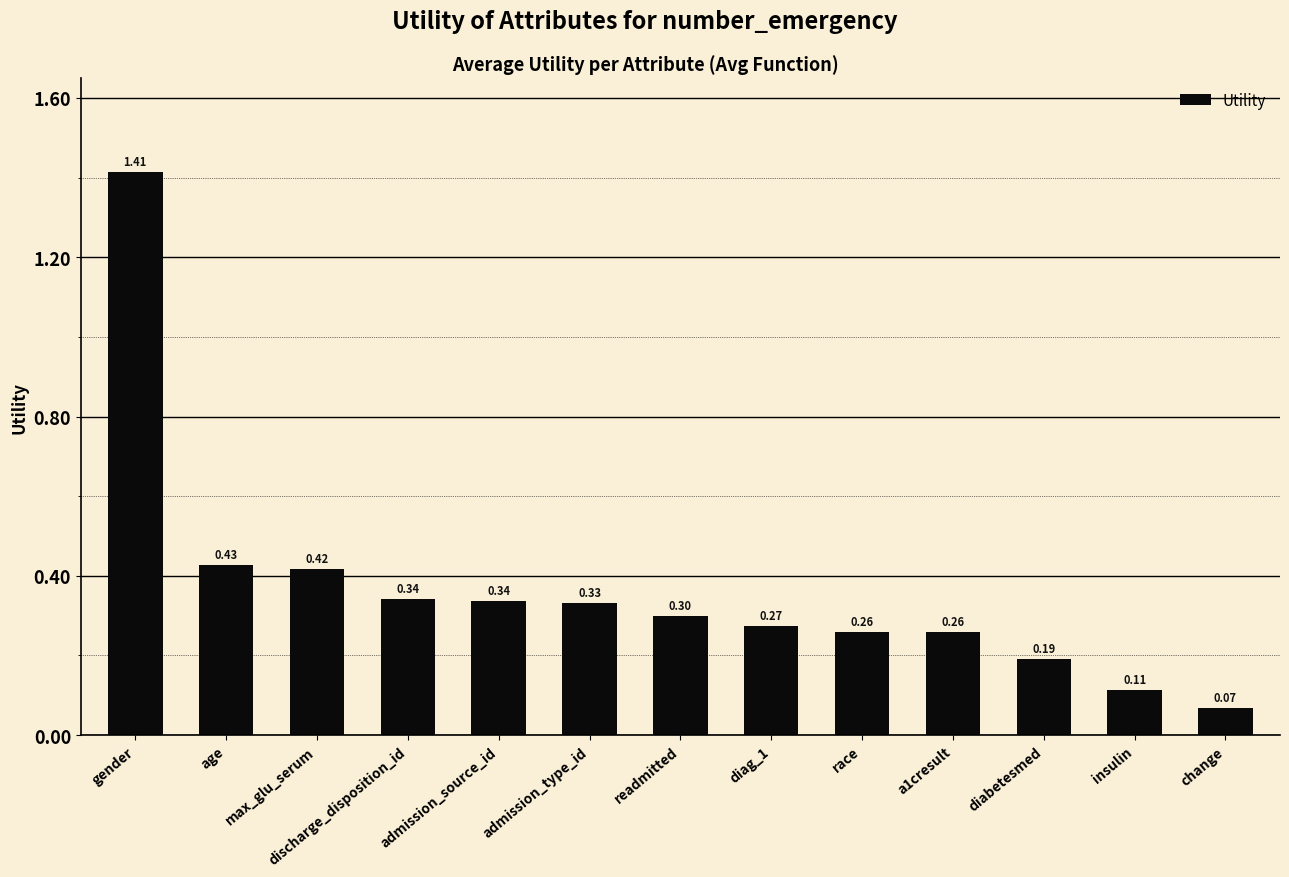

Does the chart contain any negative values?

No